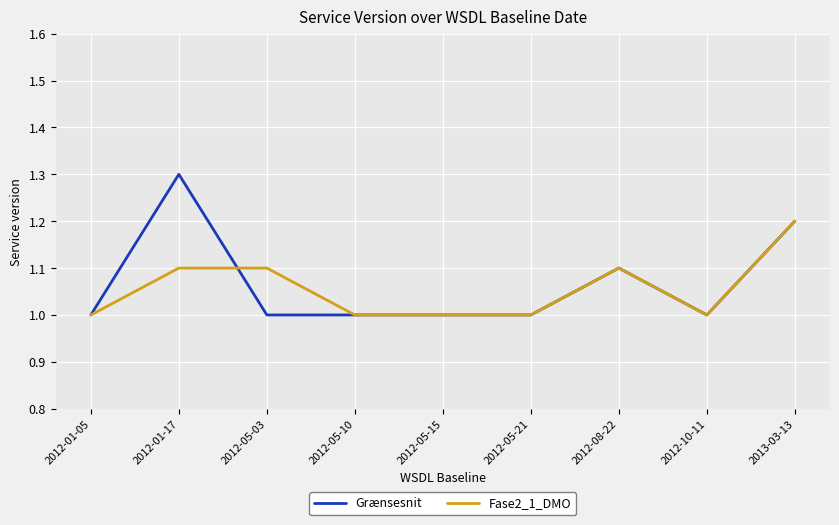

Which series has the largest range (max minus min)?

Grænsesnit